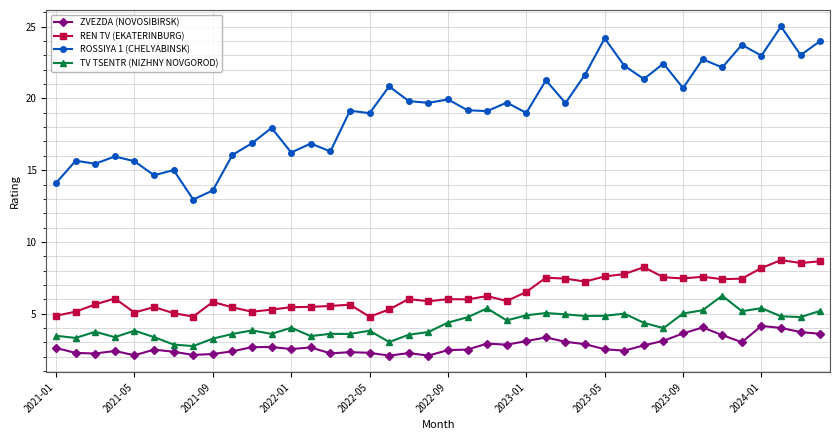

True or false: TV TSENTR (NIZHNY NOVGOROD) and ROSSIYA 1 (CHELYABINSK) cross at least once.

False